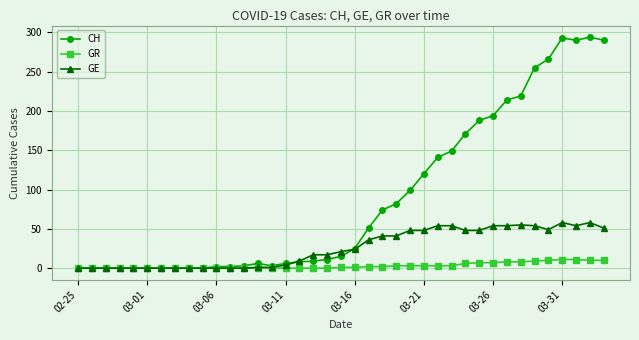

Rank the series by their average value, from lowest to highest.

GR, GE, CH